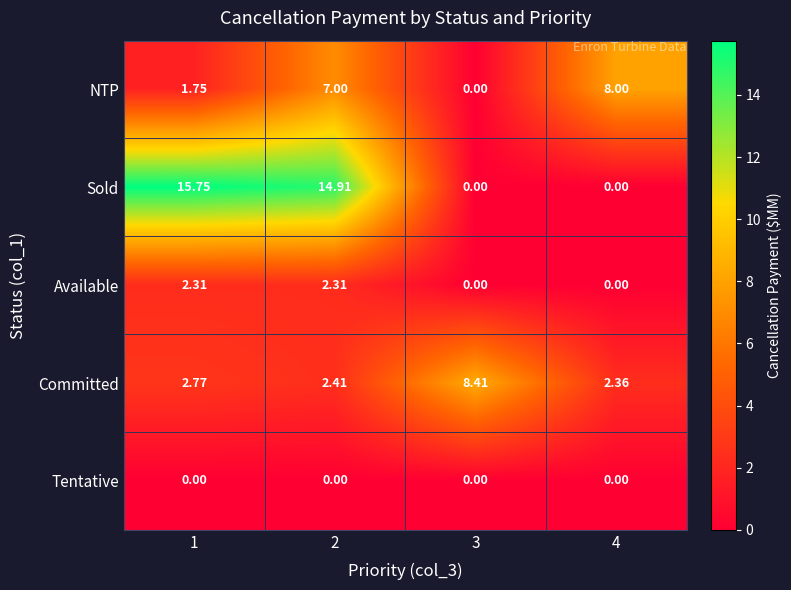

Between 1 and 3, which series saw the biggest shift?

Sold